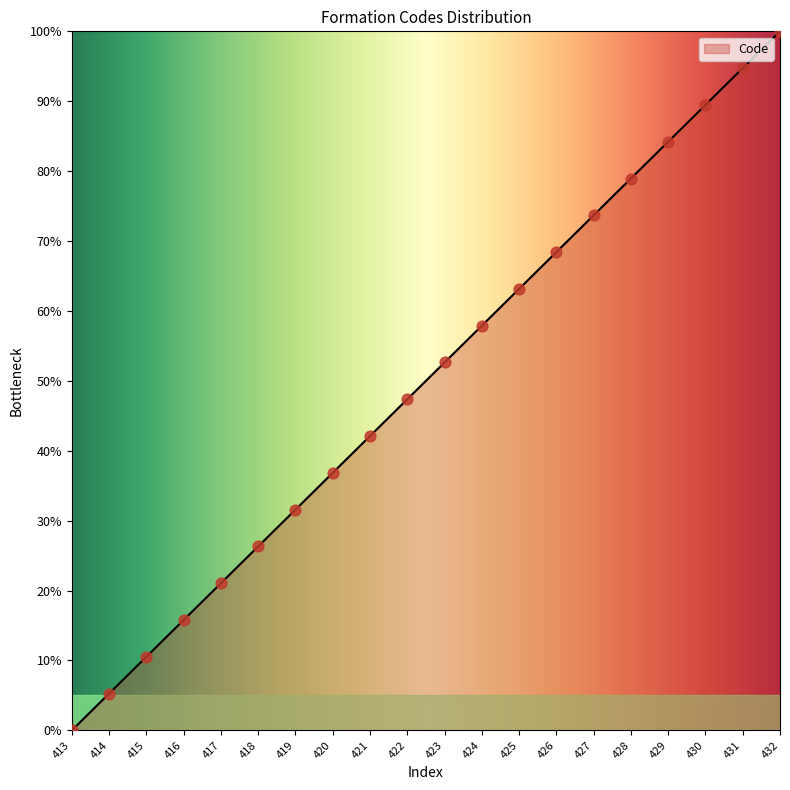

Which has a higher value, 416 or 425?

425